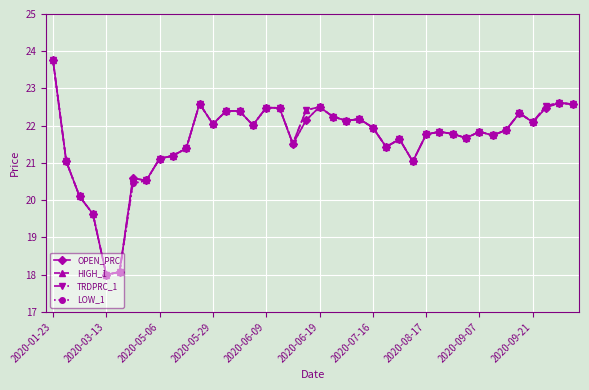

True or false: HIGH_1 has more than 0 points higher than both neighbors.

True